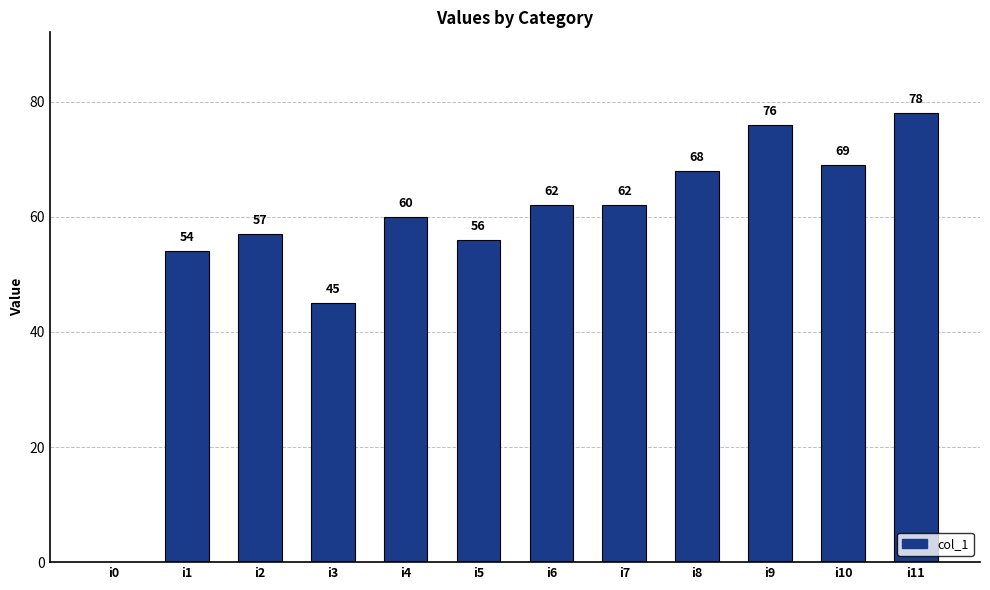

What is the sum of all values?

687